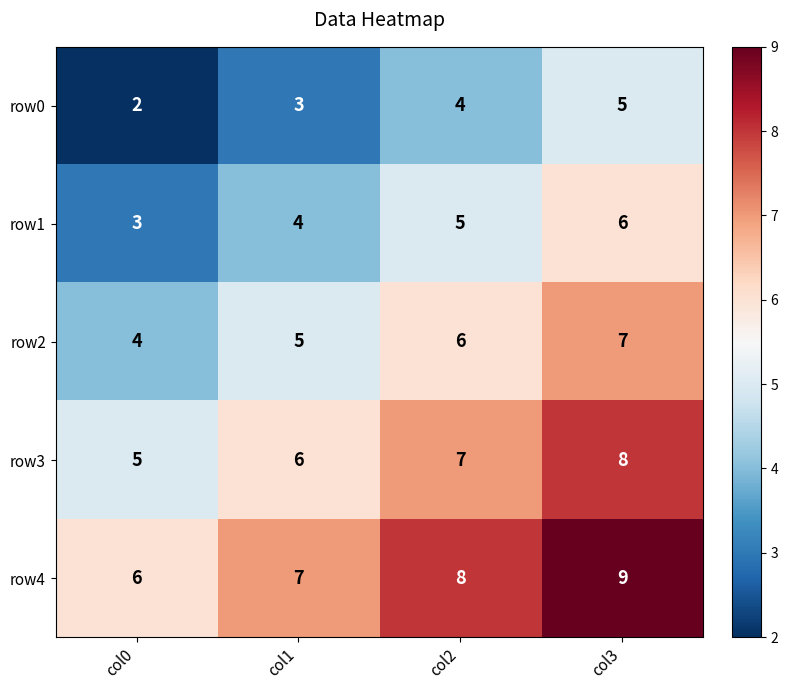

What is the difference between the highest and lowest values at col1?

4